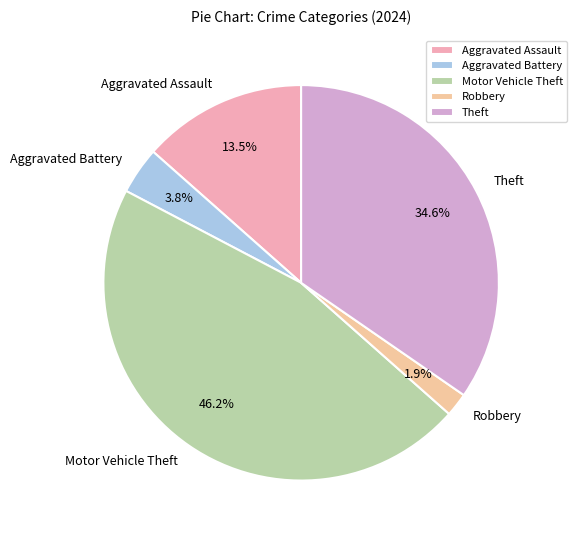

To the nearest percent, what is the average slice percentage?

20%